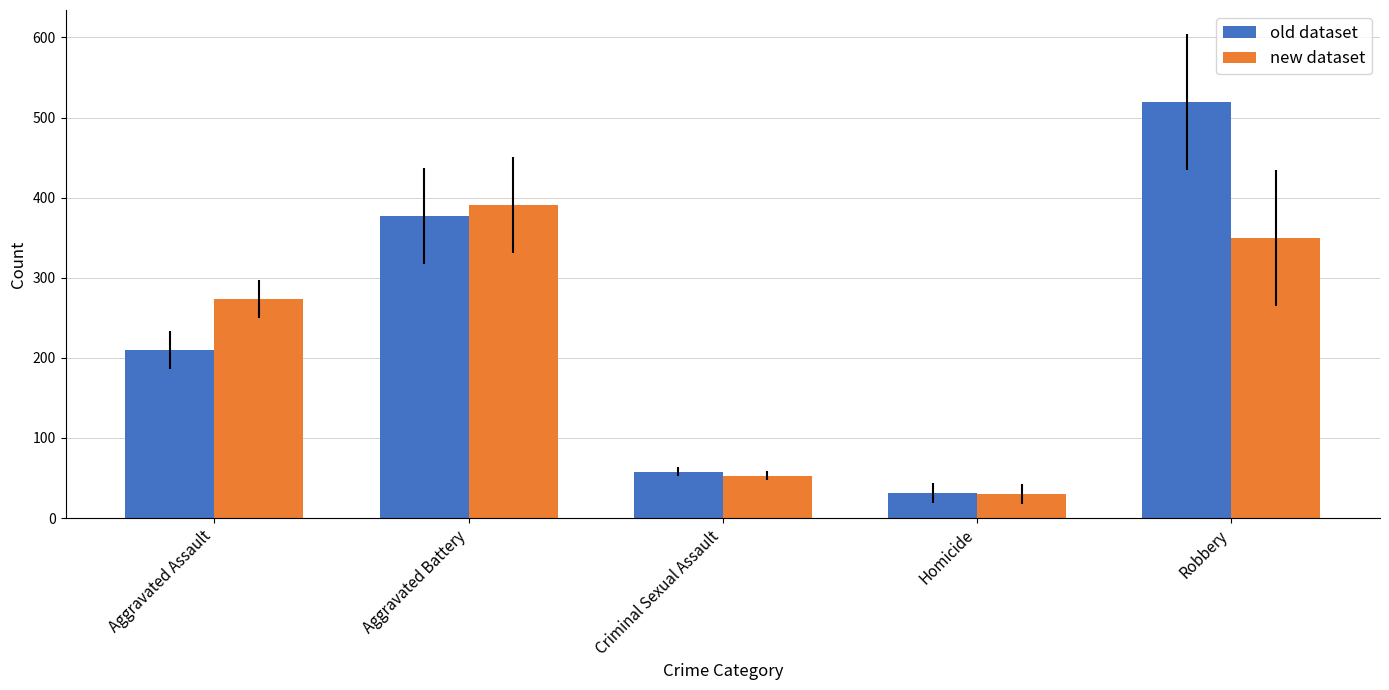

At which category is the sum across all series the highest?

Robbery